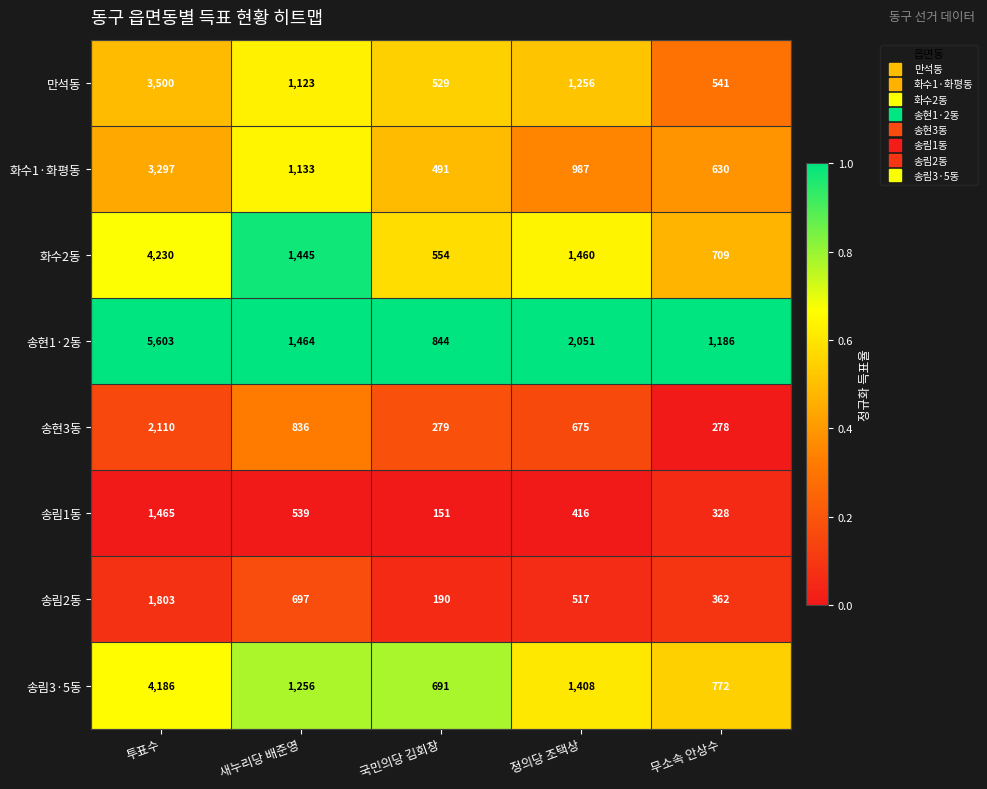

Is it true that 화수1·화평동 equals 293 at 국민의당 김회창?

False